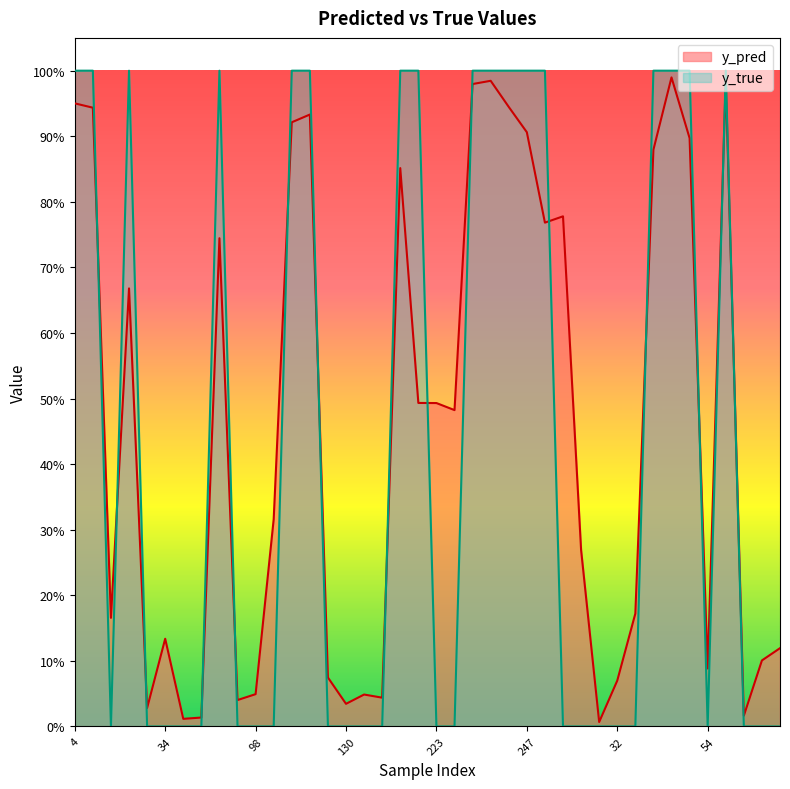

Which category has the highest value in the y_pred series?

46